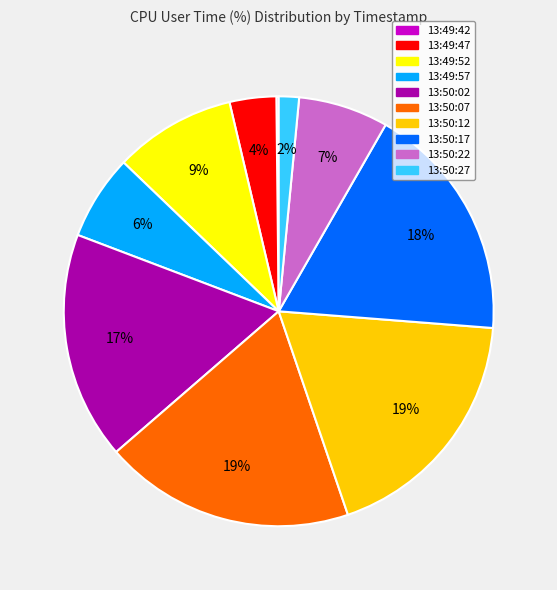

Does 13:50:22 represent more than half of the total?

No